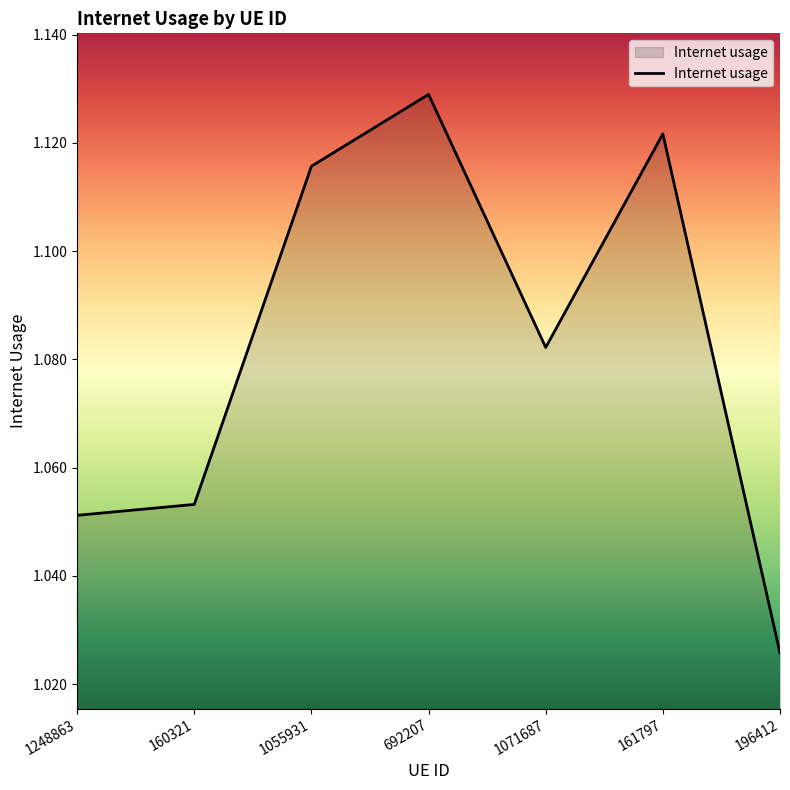

Where is the first local minimum?

1071687